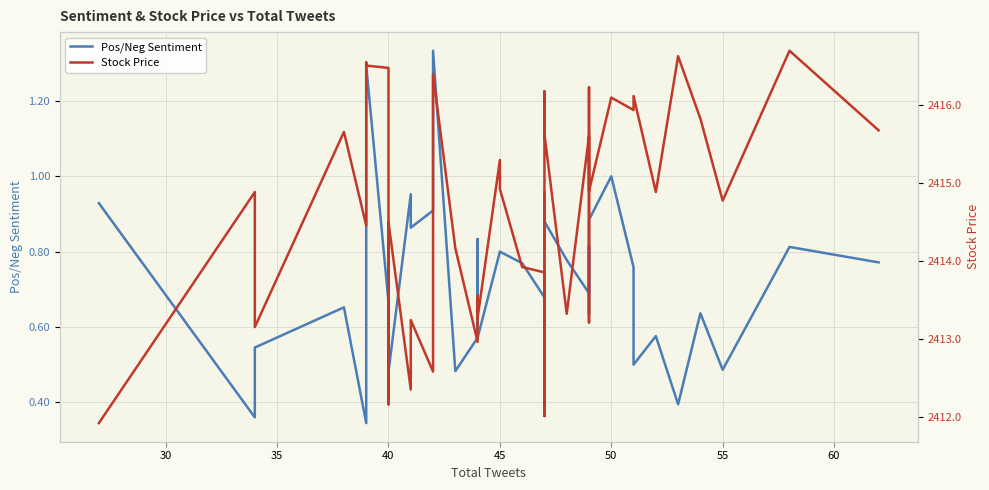

What is the spread (max minus min) of values at 55?

2414.3